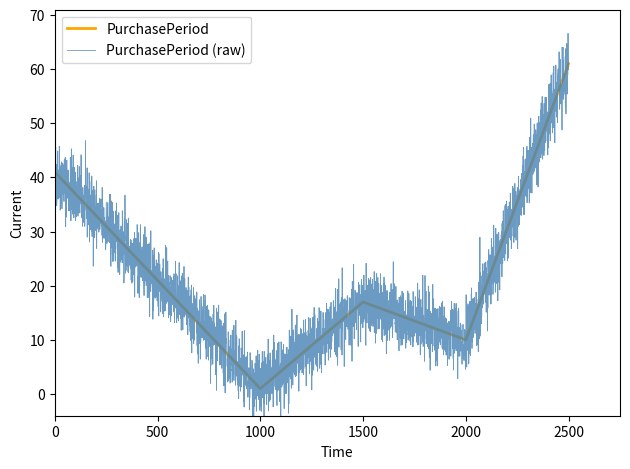

What is the sum of all values?

151